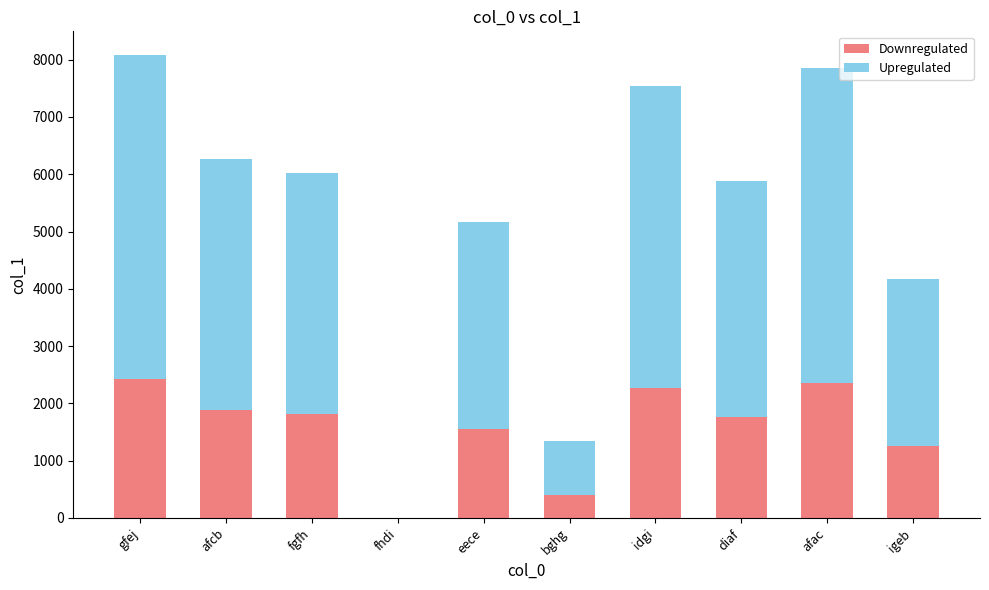

True or false: Downregulated has a value of 2845.6 at afcb.

False